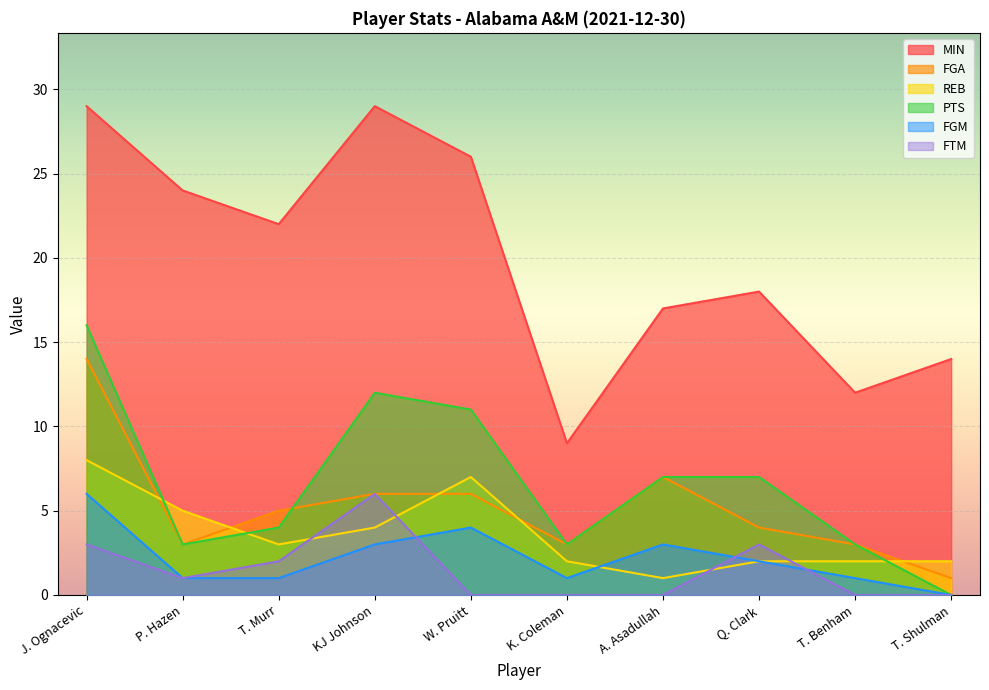

At which category is the sum across all series the highest?

J. Ognacevic